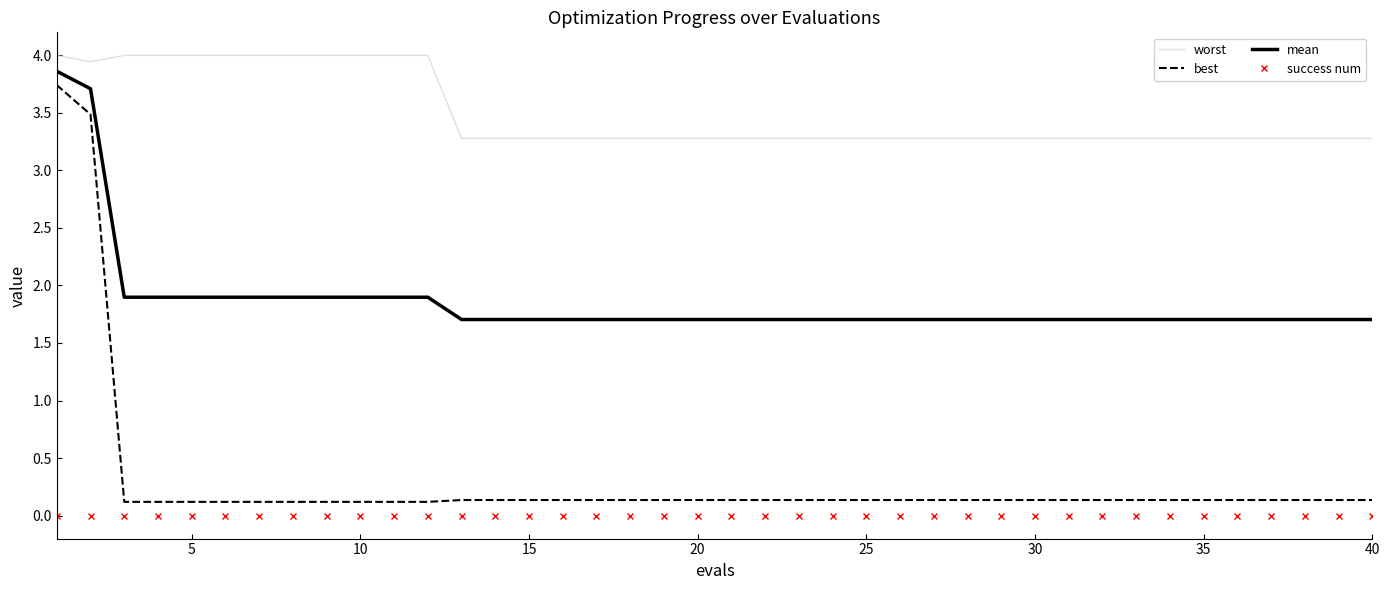

What is the average value of the worst series?

3.5